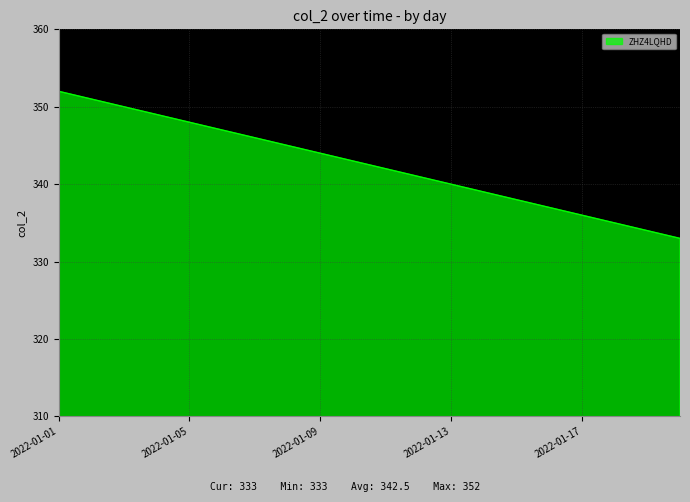

What is the smallest value displayed?

333